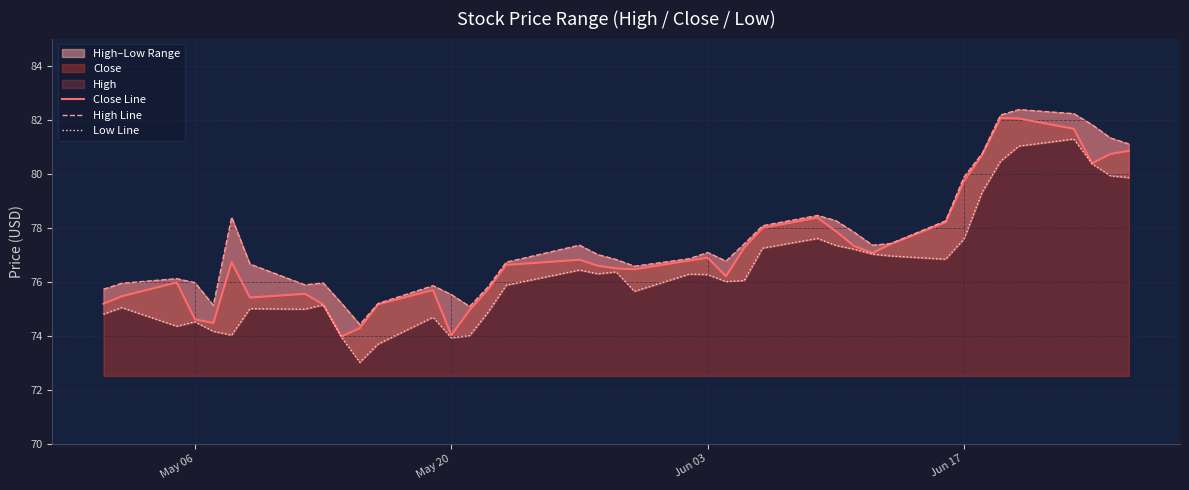

Is it true that Close equals 74.0 at May 20?

True